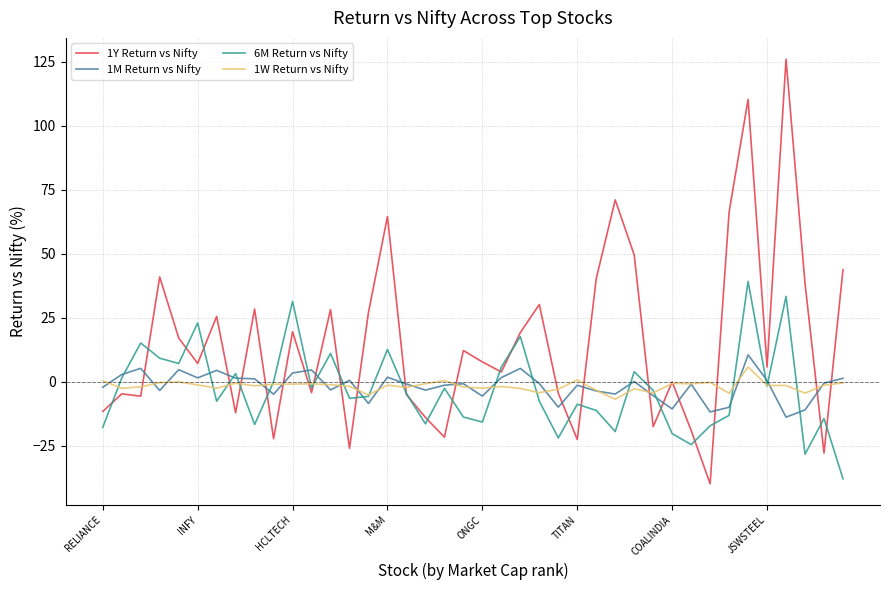

How many lines are shown in the chart?

4